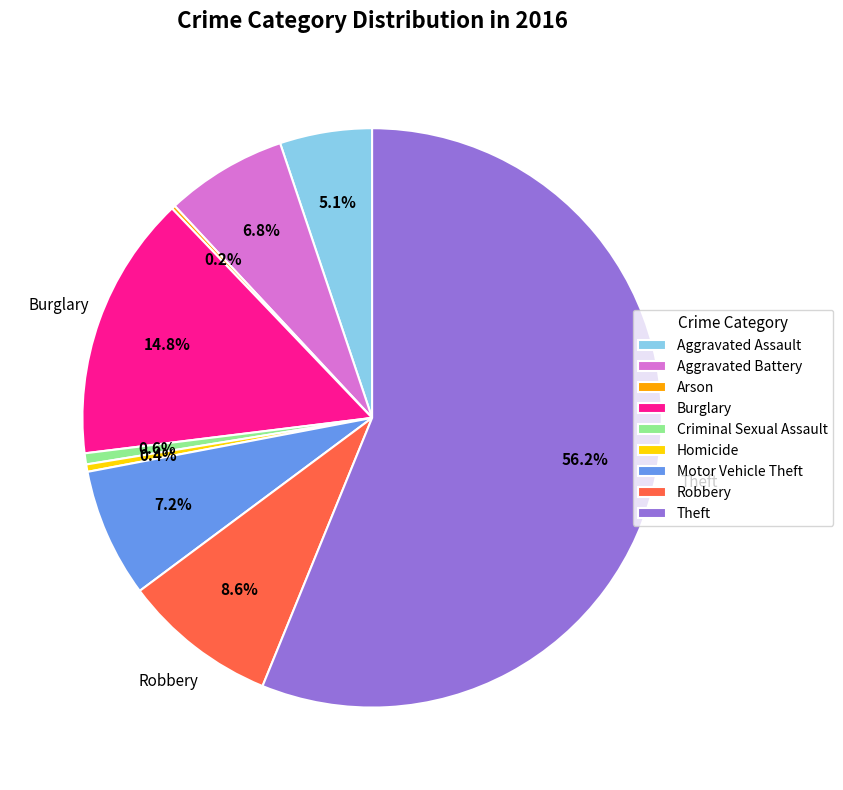

To the nearest percent, what portion does Robbery represent?

9%